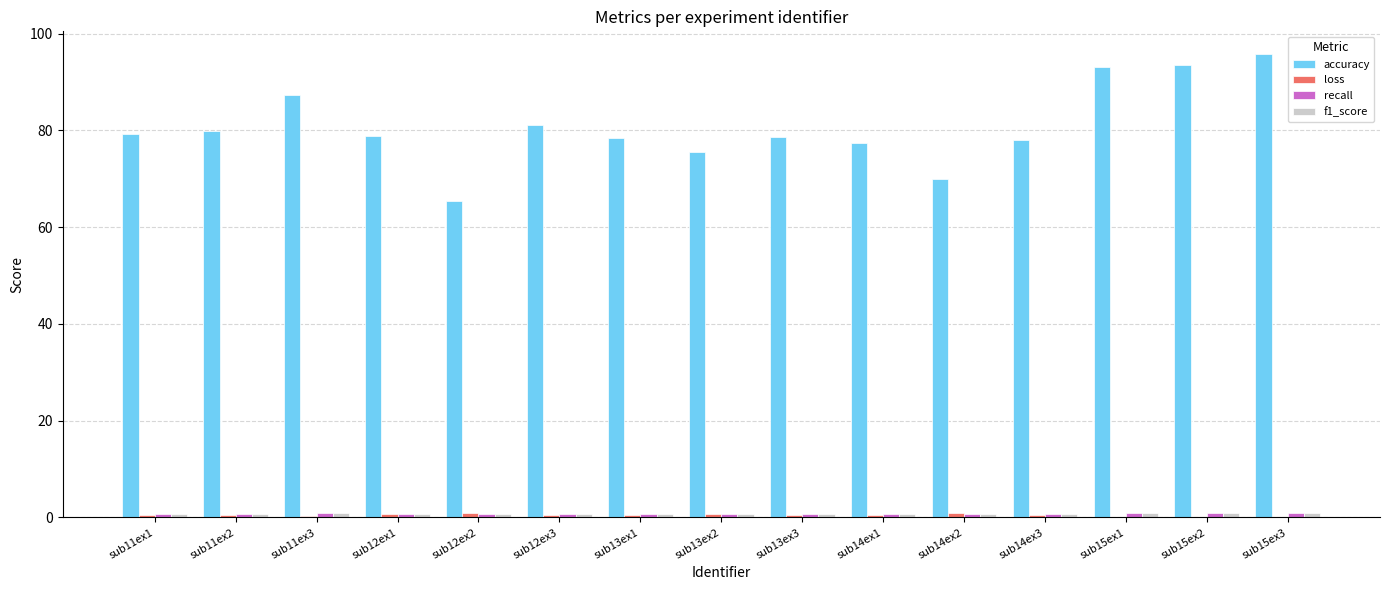

Which series has the largest total across all categories?

accuracy